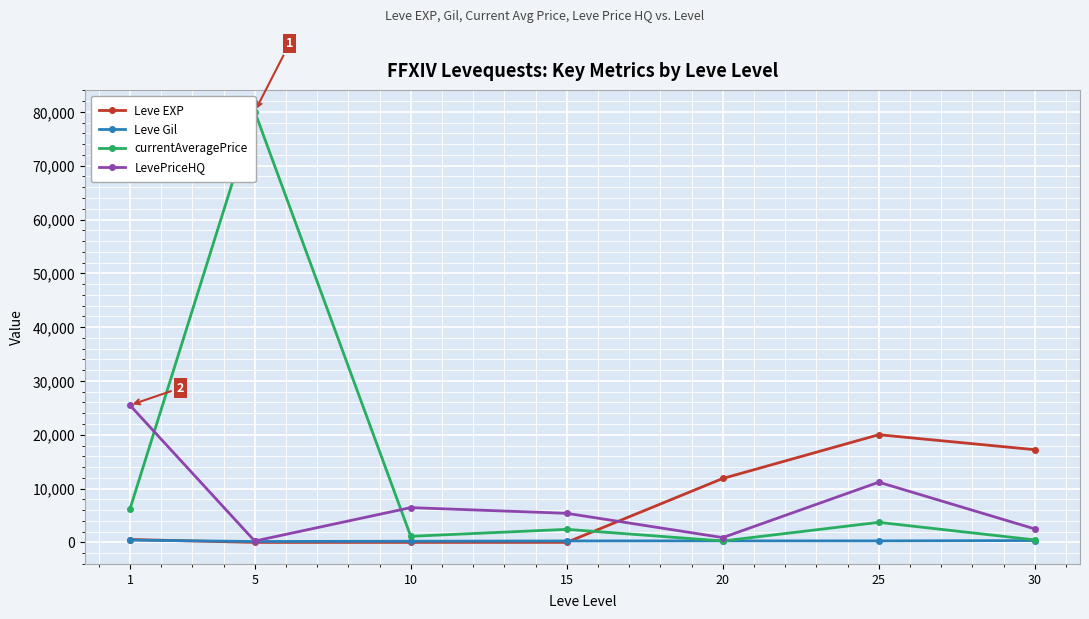

What is the spread (max minus min) of values at 30?

16883.0